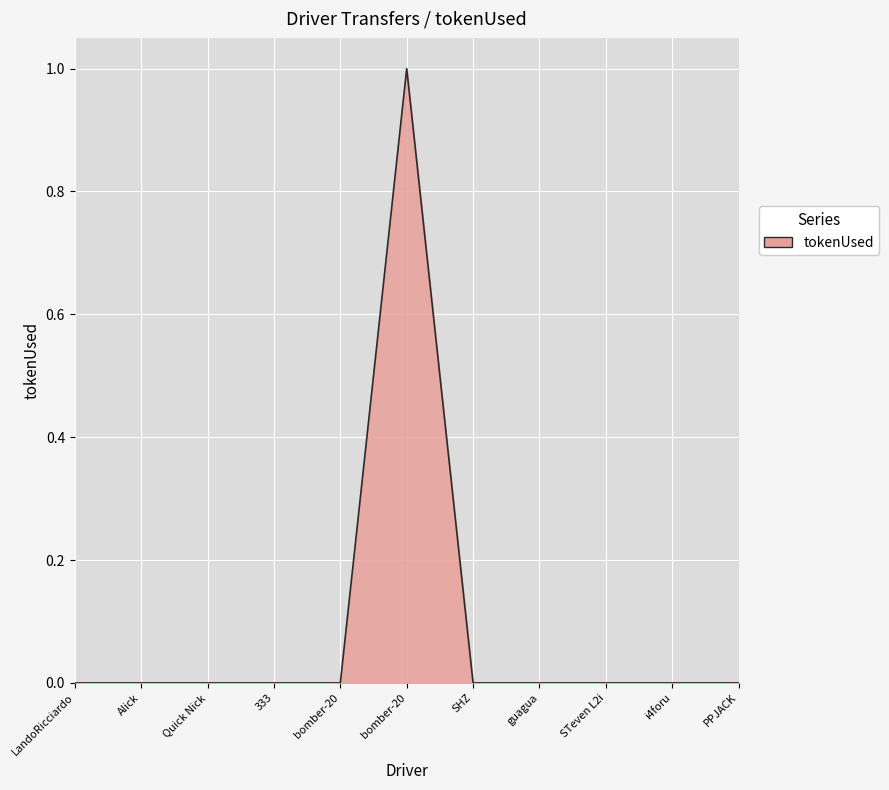

Does the chart have visible grid lines?

Yes